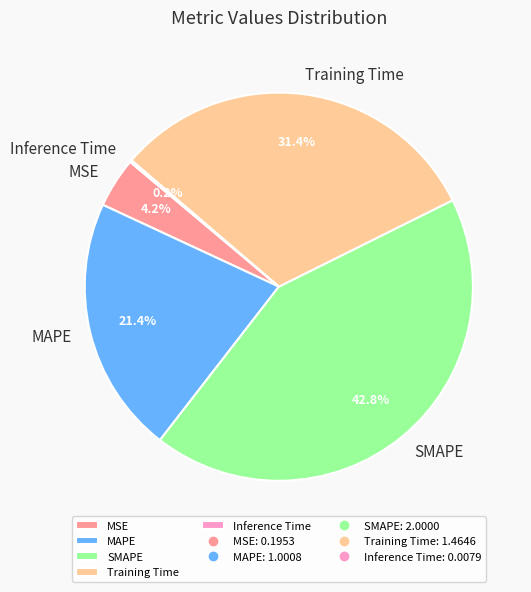

What is the largest slice in the pie chart?

SMAPE